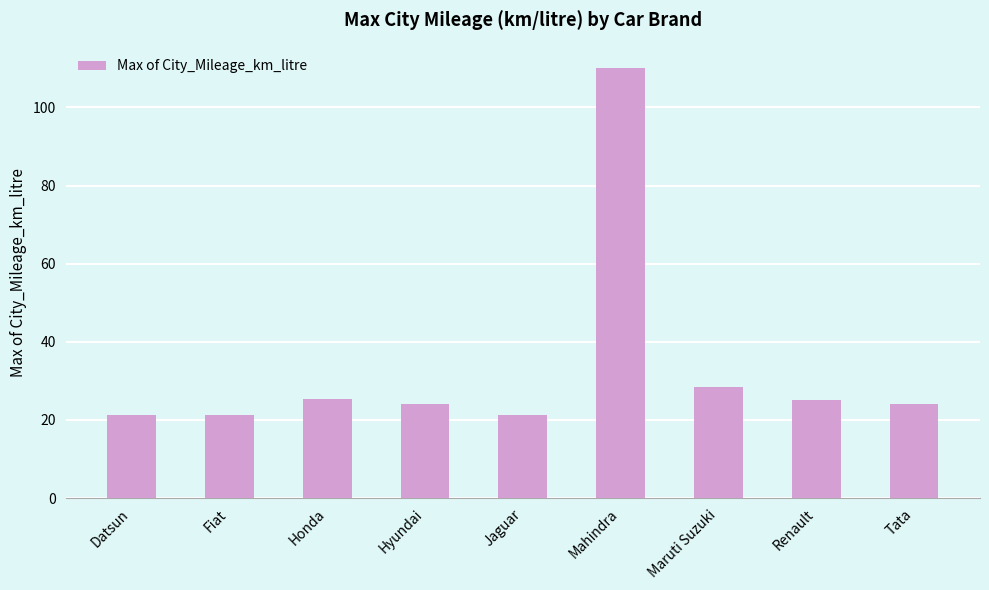

True or false: the data shows 21.3 at Jaguar.

True